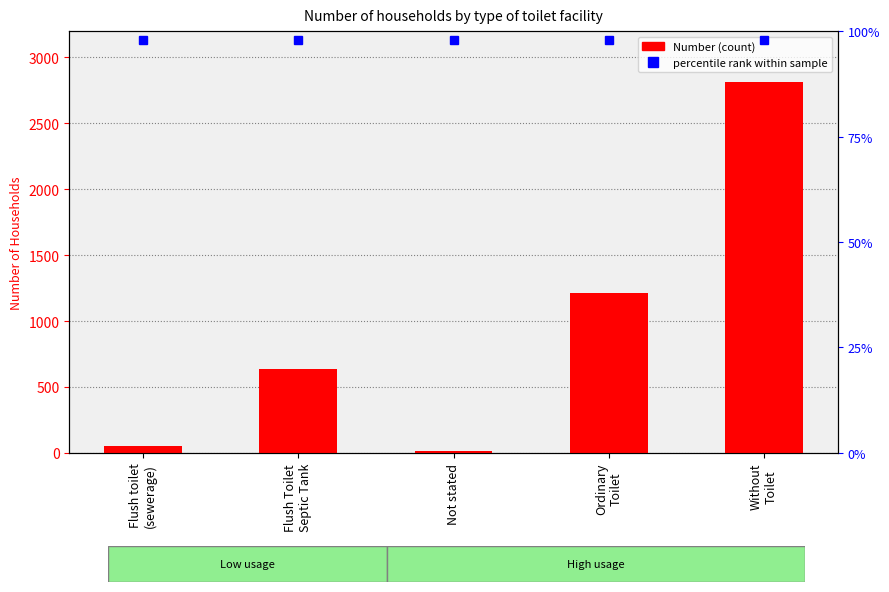

How many bars are there in total?

5